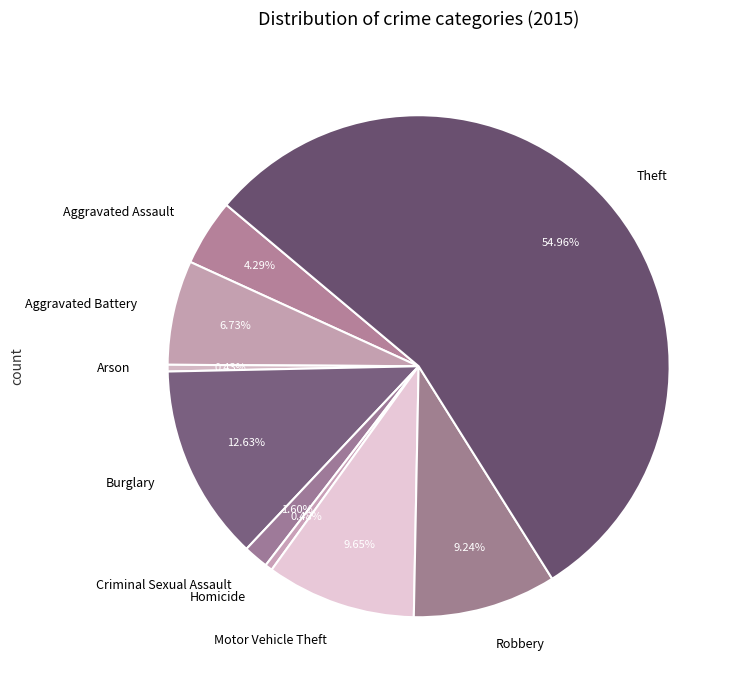

What percentage is NOT represented by Aggravated Battery?

93.3%